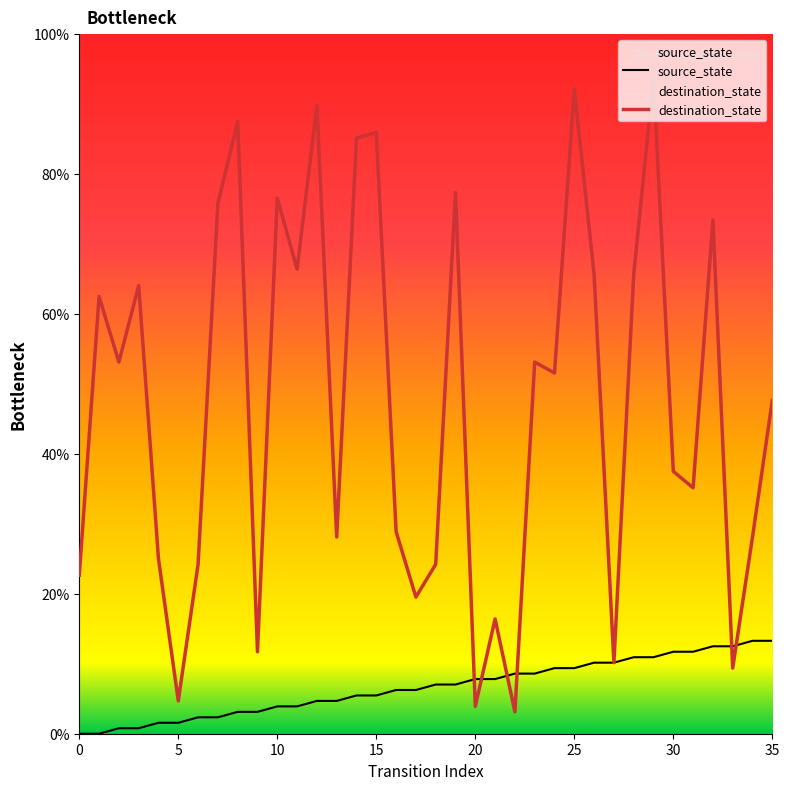

What are all the series names shown in the legend?

source_state, destination_state